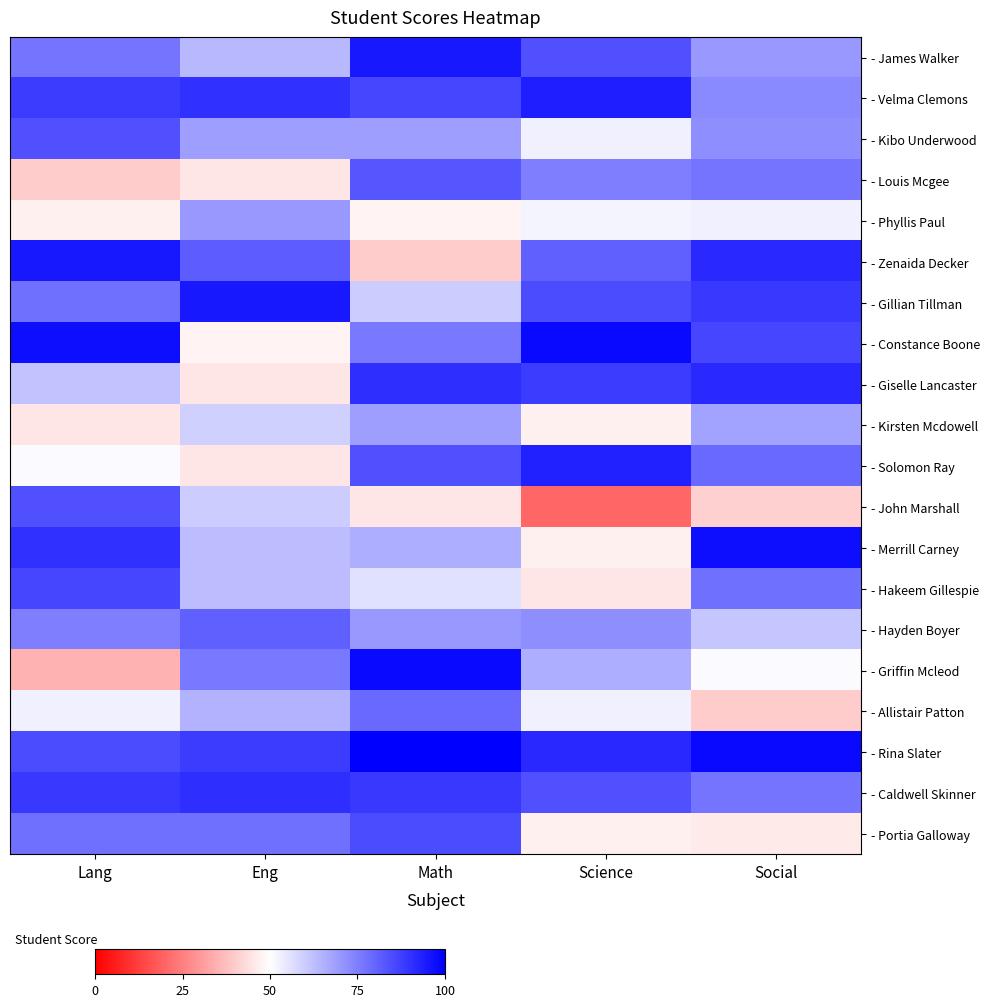

Is it true that - Louis Mcgee equals 20 at Eng?

False